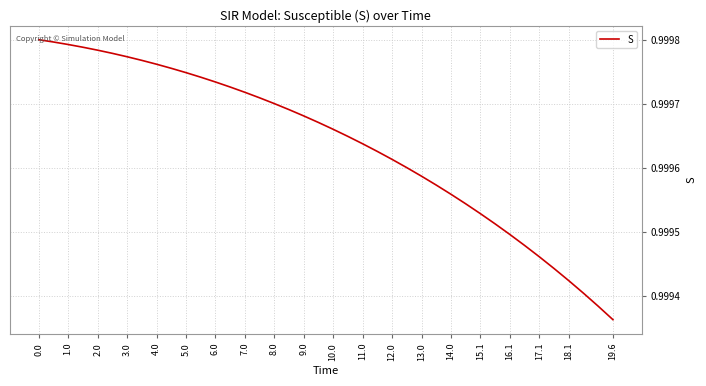

Which category has the lowest value across all series?

19.6